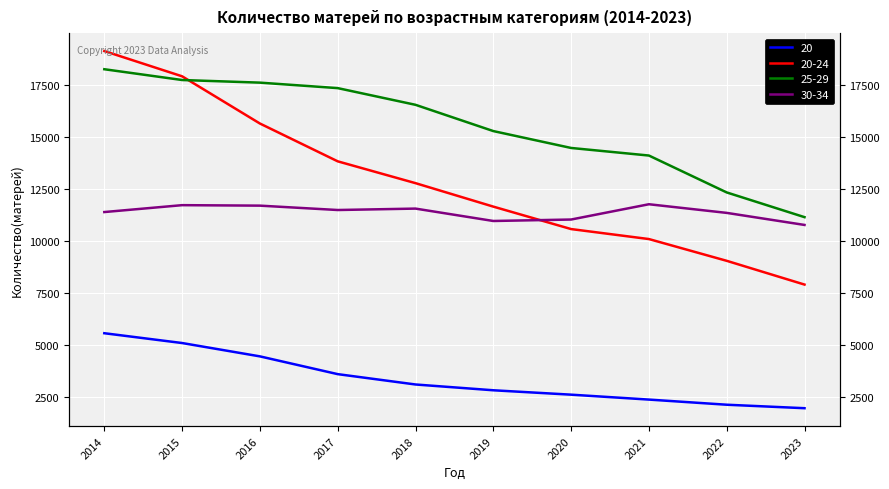

True or false: 20-24 has more than 0 points higher than both neighbors.

False